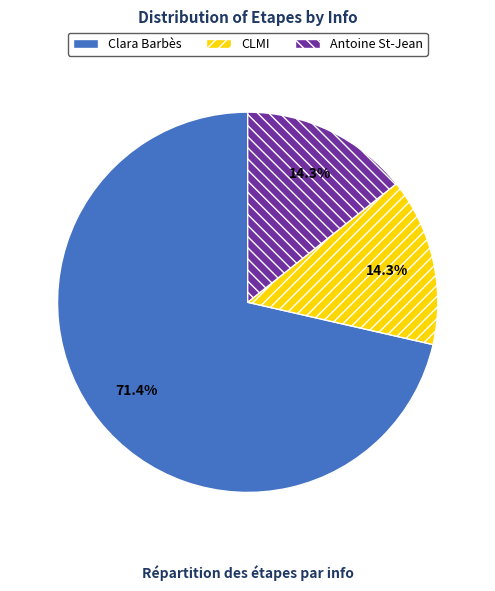

Is there a majority slice in this chart?

Yes